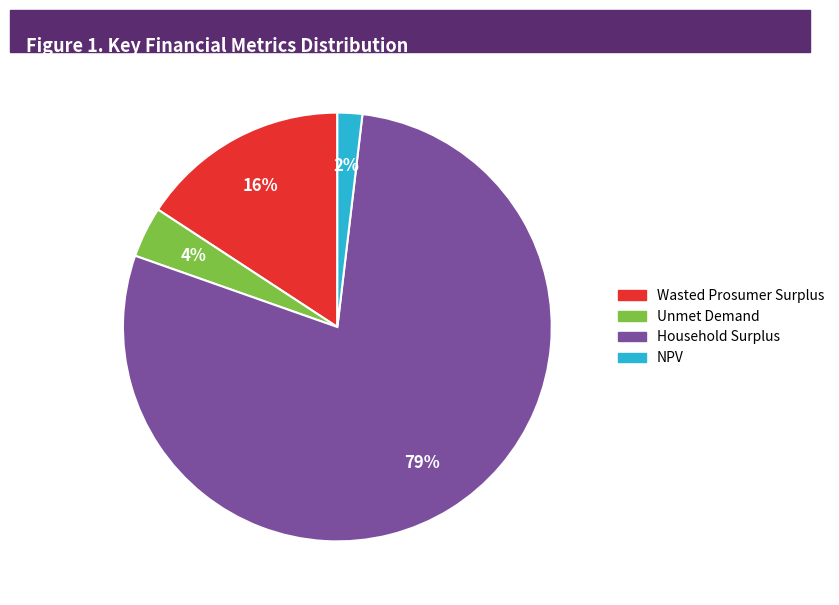

Which category has the biggest portion of the pie?

Household Surplus